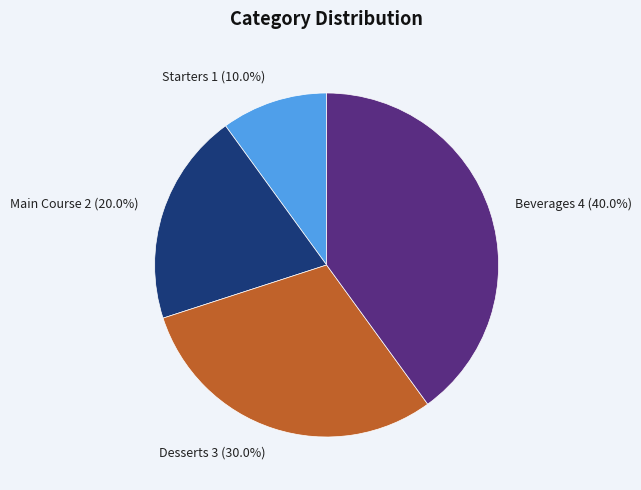

Does Starters represent more than half of the total?

No